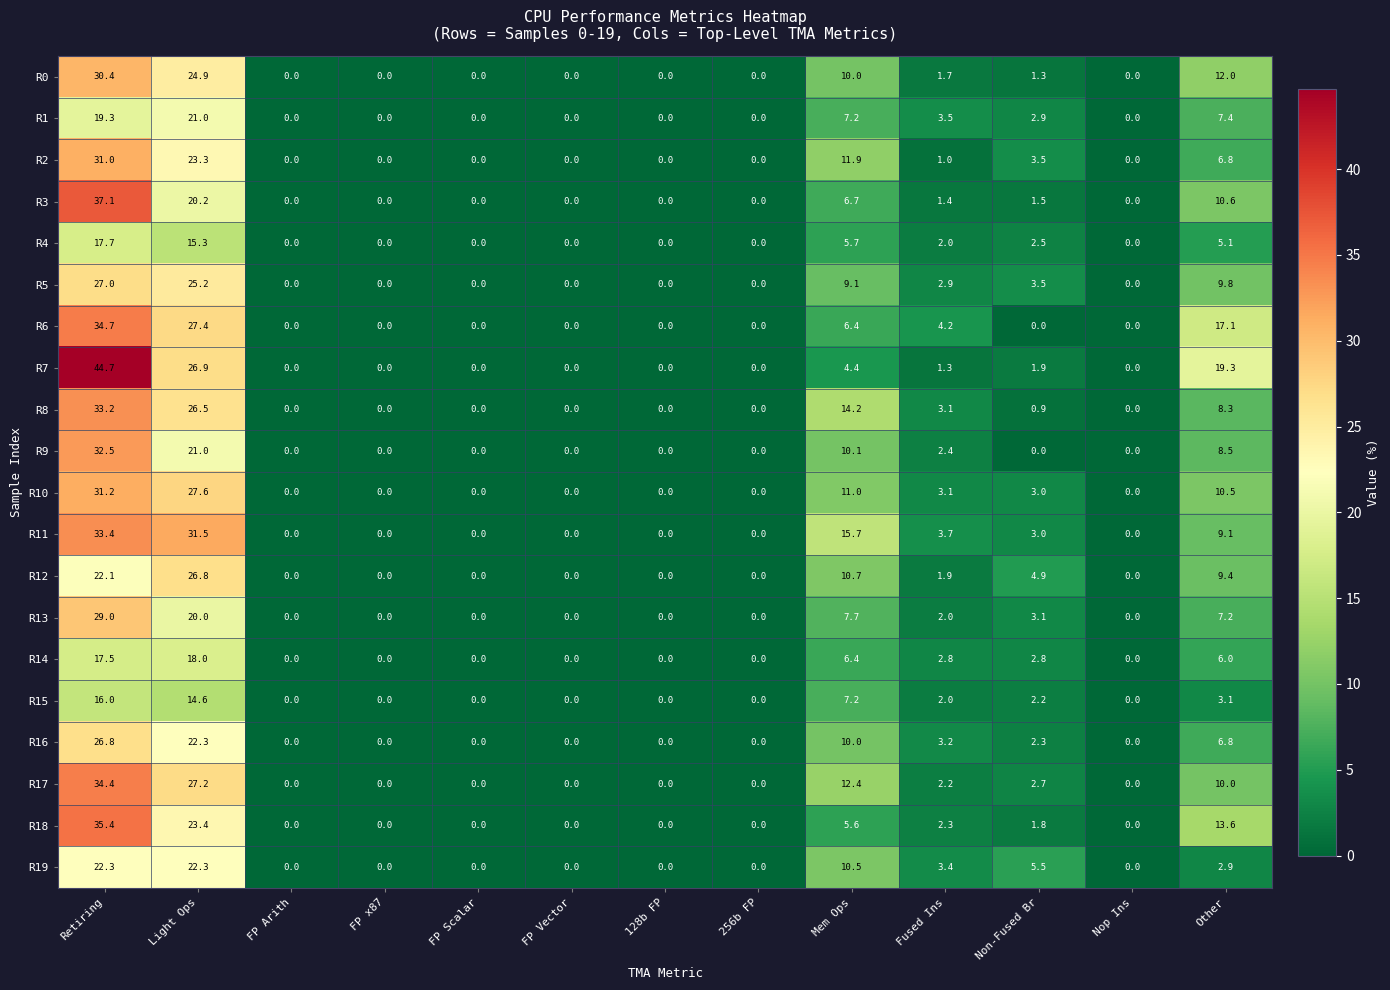

How many data points does each series have?

13